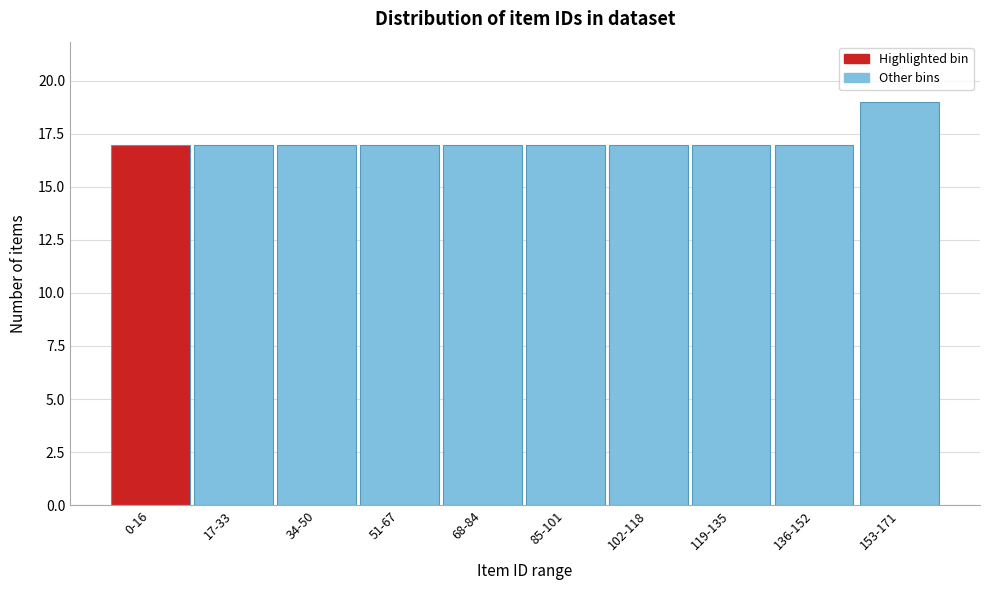

Reading left to right, list all the values displayed in this chart.

0-16=17	17-33=17	34-50=17	51-67=17	68-84=17	85-101=17	102-118=17	119-135=17	136-152=17	153-171=19